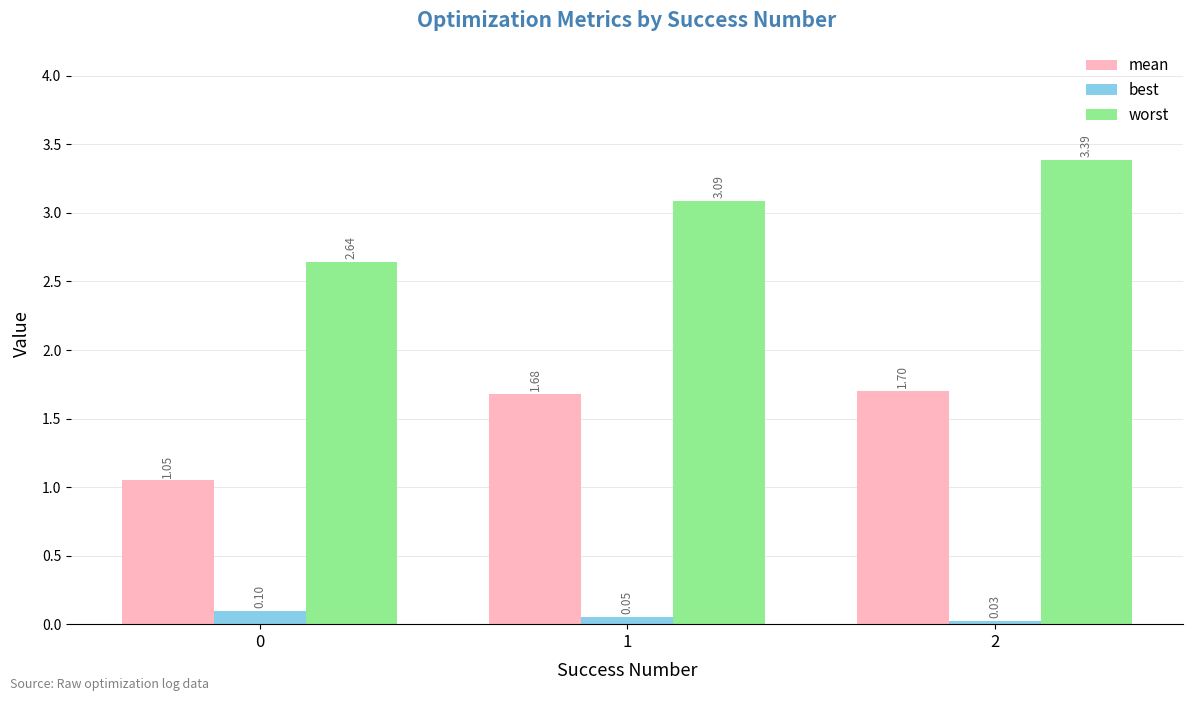

What value does the worst series have at 2?

3.4